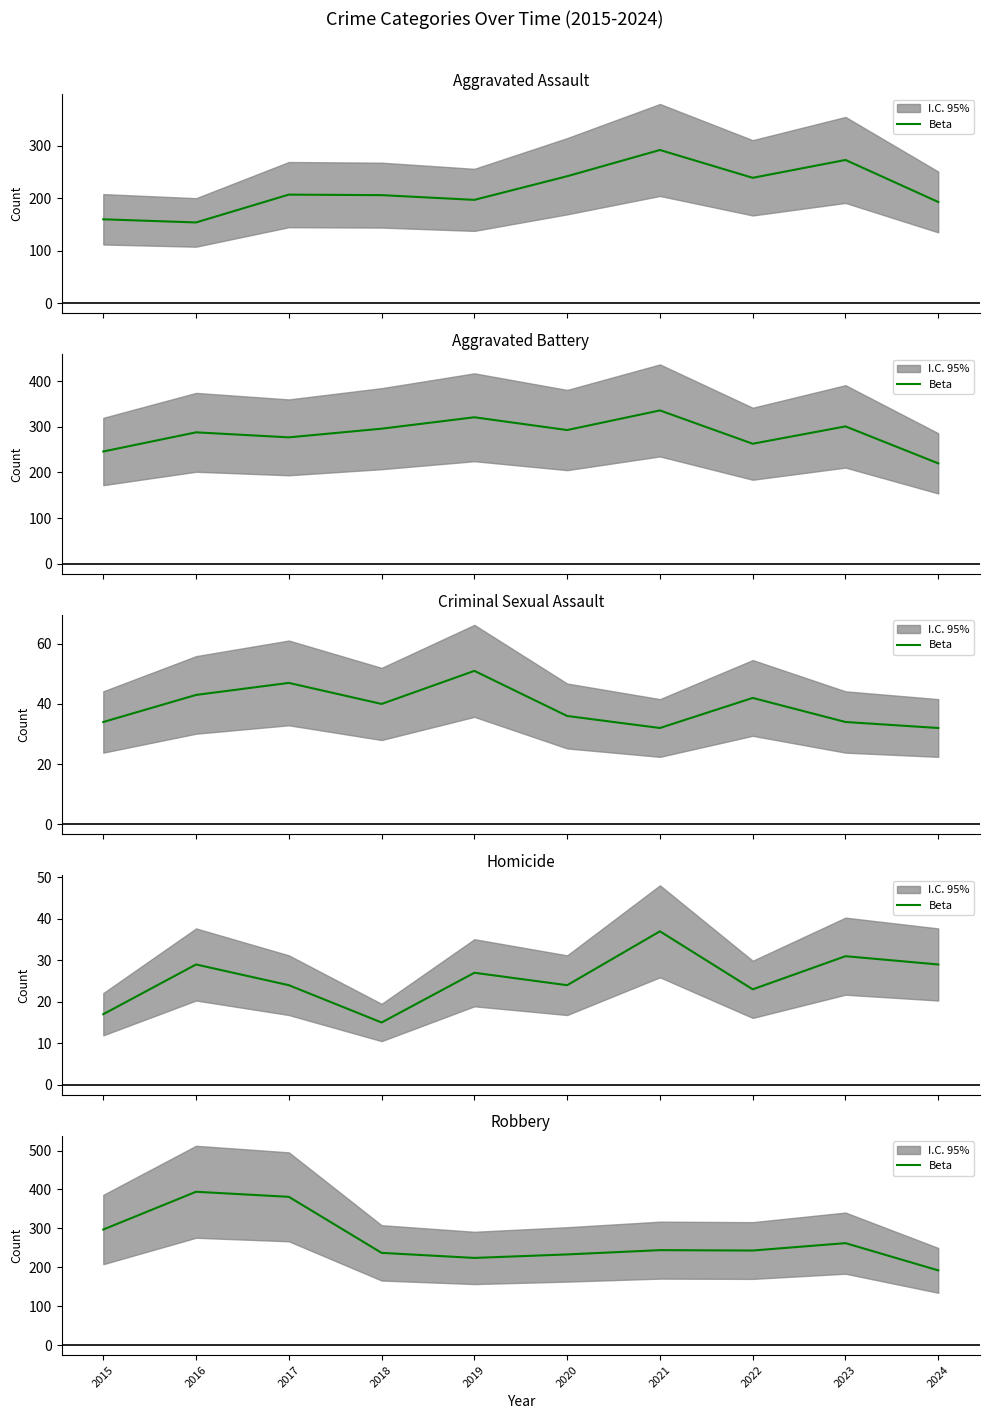

How many interior local peaks (higher than both neighbors) does the data have?

3